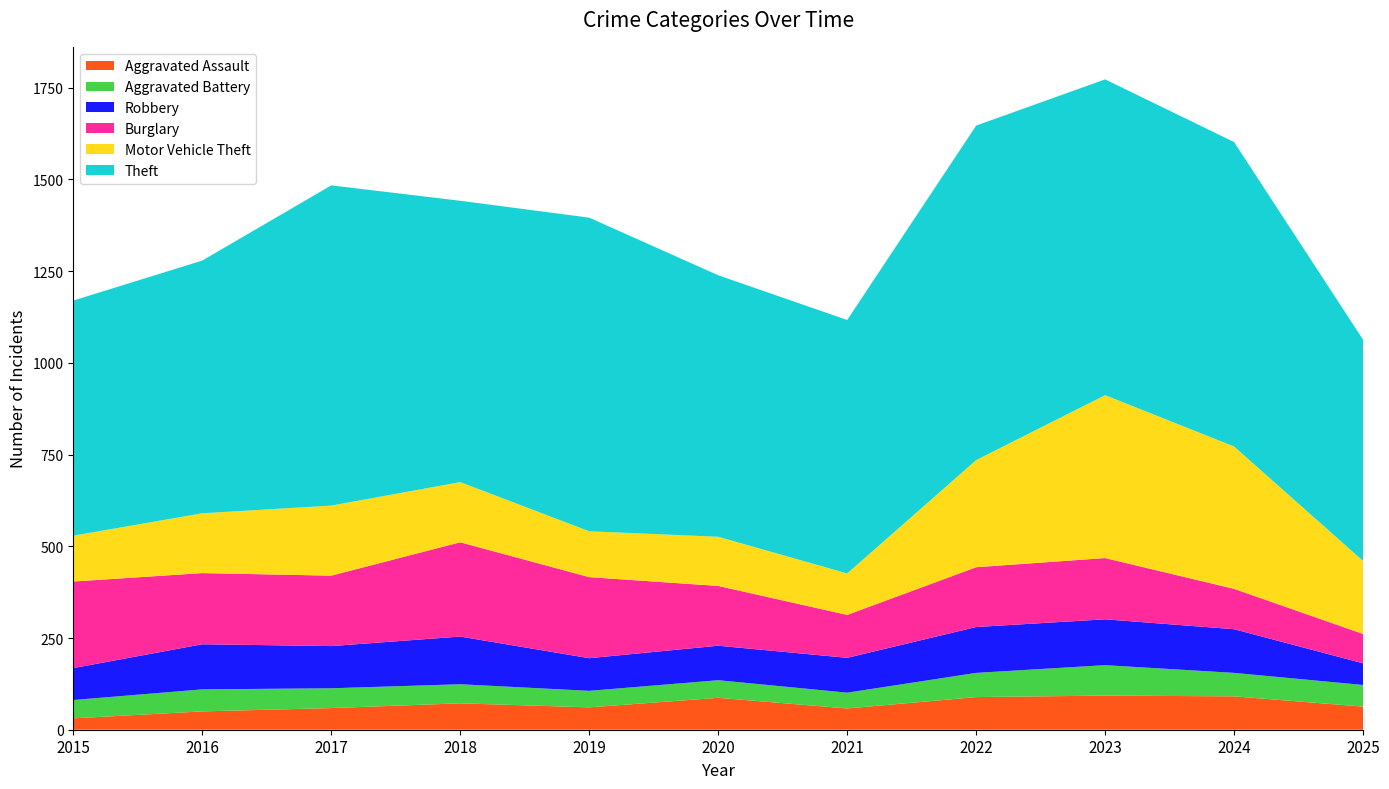

Reading left to right, extract all data points from this chart.

Aggravated Assault: 2015=31	2016=50	2017=59	2018=72	2019=61	2020=87	2021=58	2022=89	2023=93	2024=91	2025=63
Aggravated Battery: 2015=50	2016=60	2017=54	2018=52	2019=45	2020=48	2021=43	2022=66	2023=83	2024=64	2025=59
Robbery: 2015=87	2016=123	2017=115	2018=130	2019=89	2020=94	2021=95	2022=125	2023=125	2024=119	2025=59
Burglary: 2015=236	2016=194	2017=192	2018=257	2019=221	2020=163	2021=117	2022=163	2023=167	2024=110	2025=80
Motor Vehicle Theft: 2015=125	2016=163	2017=191	2018=164	2019=125	2020=134	2021=113	2022=292	2023=444	2024=388	2025=199
Theft: 2015=641	2016=689	2017=873	2018=767	2019=855	2020=713	2021=691	2022=912	2023=861	2024=830	2025=603